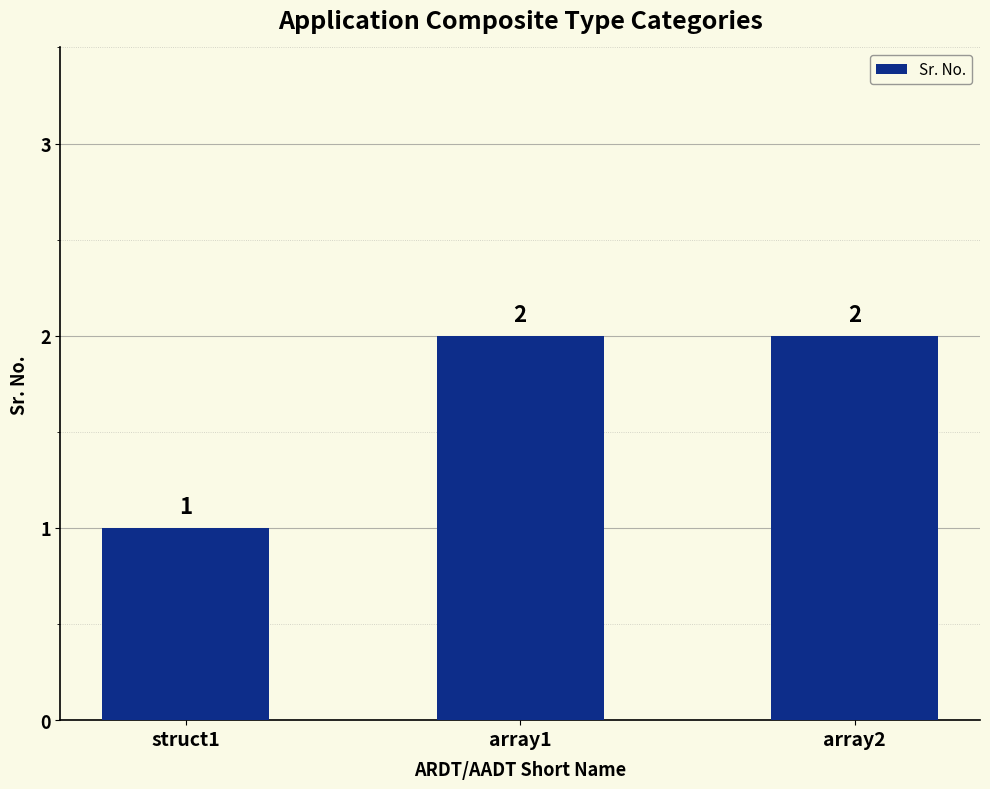

Reading right to left, list all the values displayed in this chart.

2	2	1